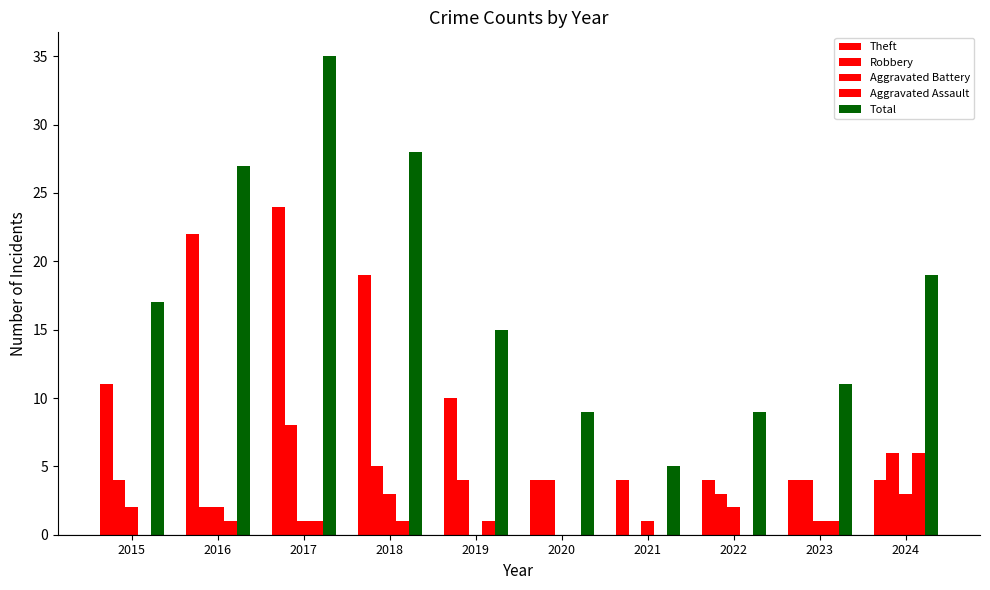

How many categories are shown in the chart?

10